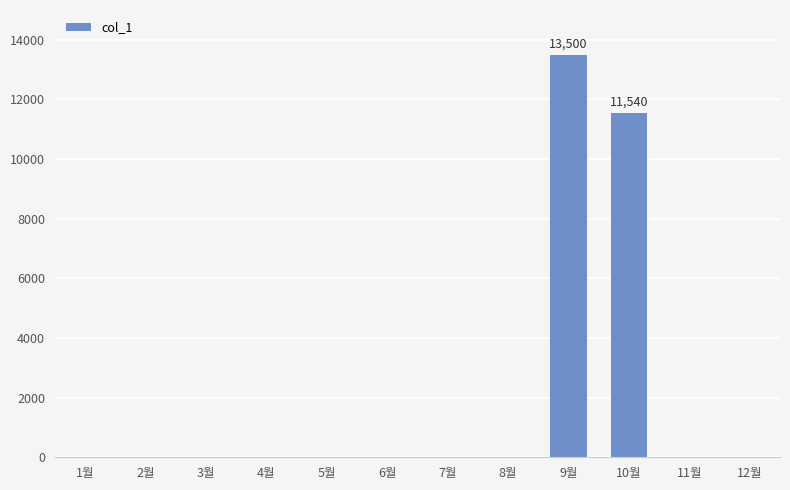

Reading right to left, extract all data points from this chart.

12월=0	11월=0	10월=11540	9월=13500	8월=0	7월=0	6월=0	5월=0	4월=0	3월=0	2월=0	1월=0